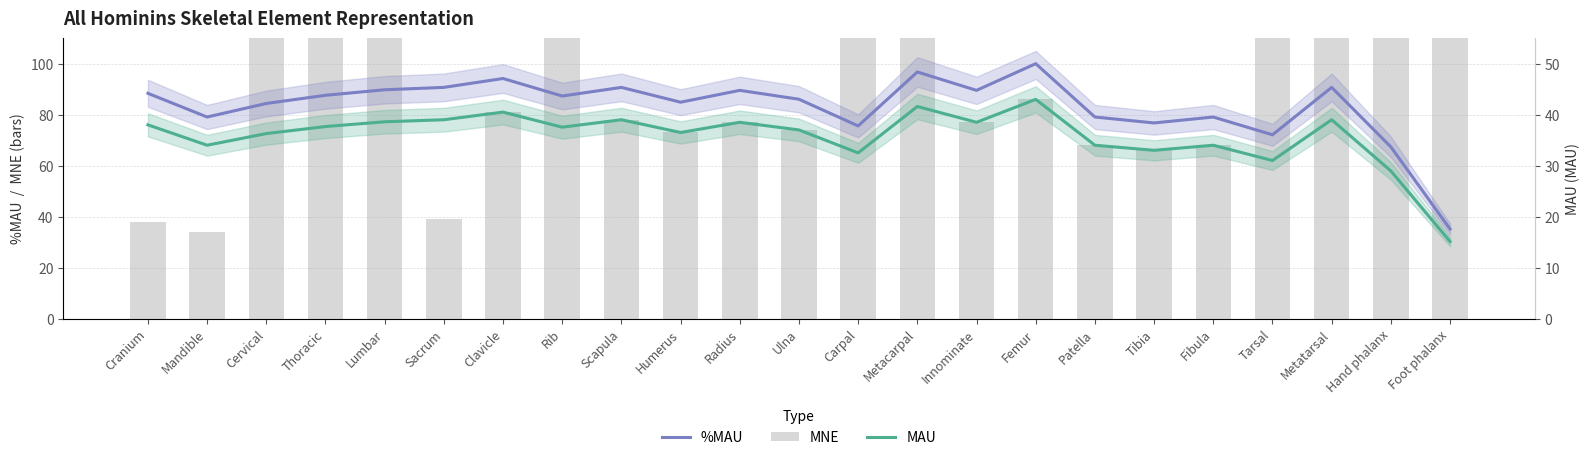

Reading left to right, list all the values displayed in this chart.

%MAU: 88.4	79.1	84.4	87.6	89.8	90.7	94.2	87.3	90.7	84.9	89.5	86.0	75.6	96.7	89.5	100.0	79.1	76.7	79.1	72.1	90.7	67.4	35.1
MNE: 38.0	34.0	254.0	452.0	193.0	39.0	81.0	901.0	78.0	73.0	77.0	74.0	520.0	416.0	77.0	86.0	68.0	66.0	68.0	434.0	390.0	811.0	423.0
MAU: 38.0	34.0	36.3	37.7	38.6	39.0	40.5	37.5	39.0	36.5	38.5	37.0	32.5	41.6	38.5	43.0	34.0	33.0	34.0	31.0	39.0	29.0	15.1